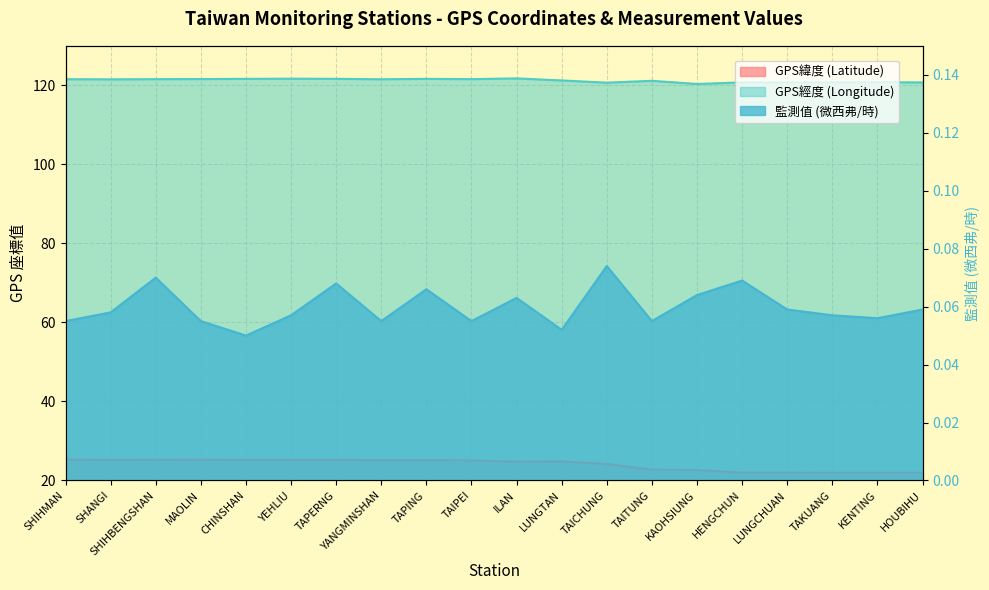

Which series changed the most between LUNGCHUAN and TAKUANG?

GPS緯度 (Latitude)